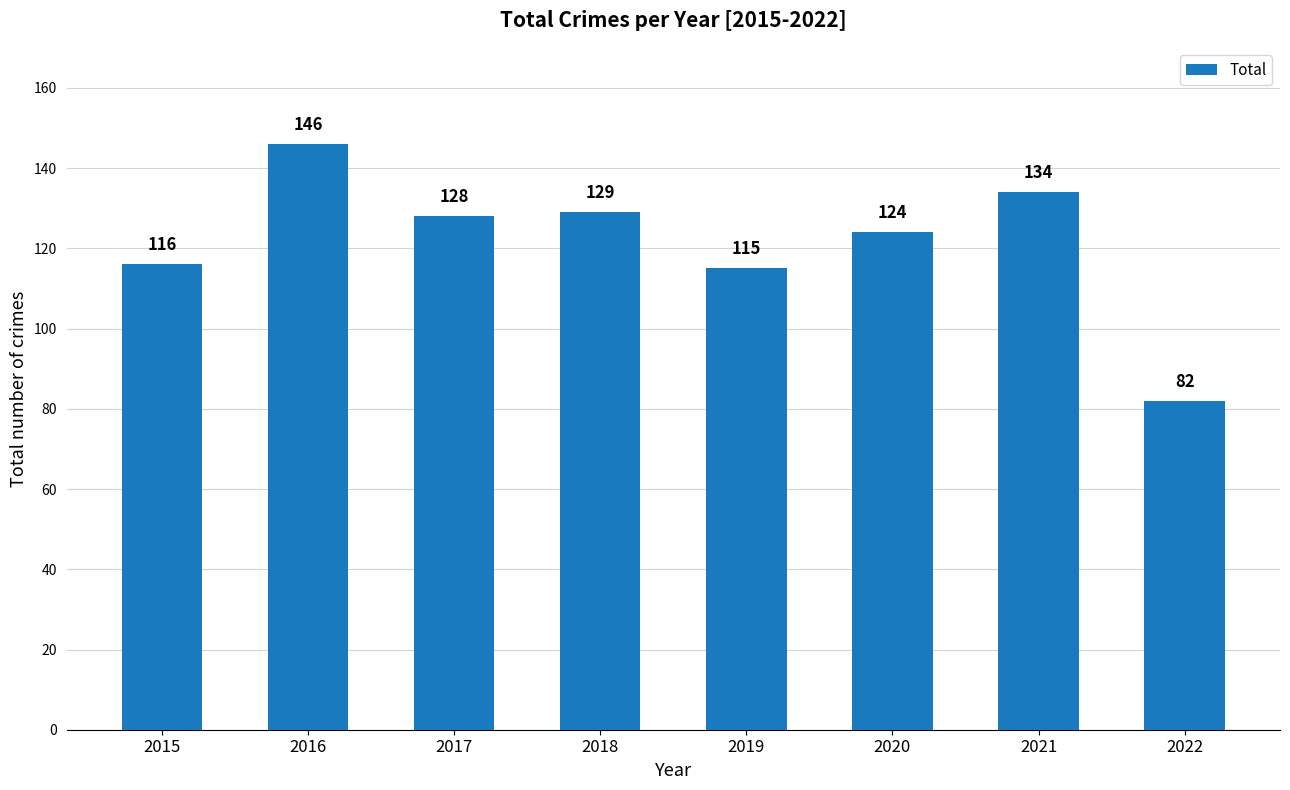

Reading right to left, transcribe all the data shown in this chart.

2022=82	2021=134	2020=124	2019=115	2018=129	2017=128	2016=146	2015=116